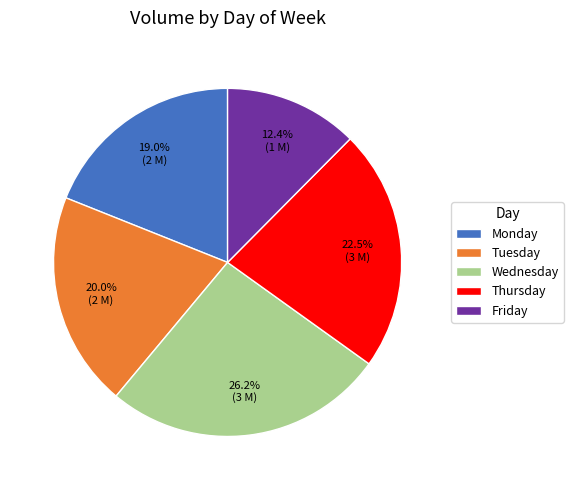

To the nearest percent, what portion does Friday represent?

12%